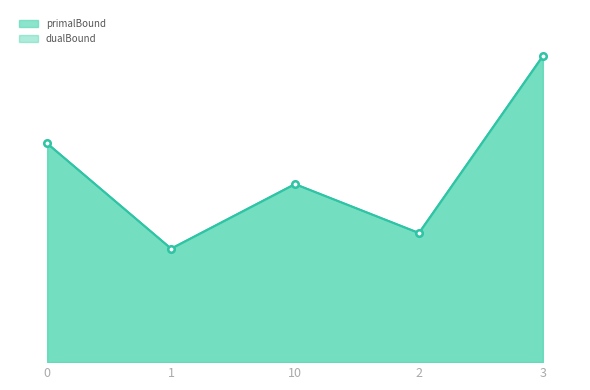

At how many categories does at least one series exceed 11618?

3